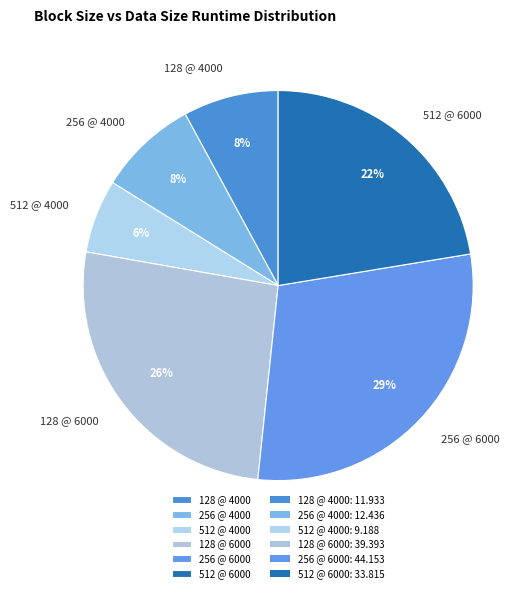

The 512 @ 4000 slice represents 14% of the pie. True or false?

False